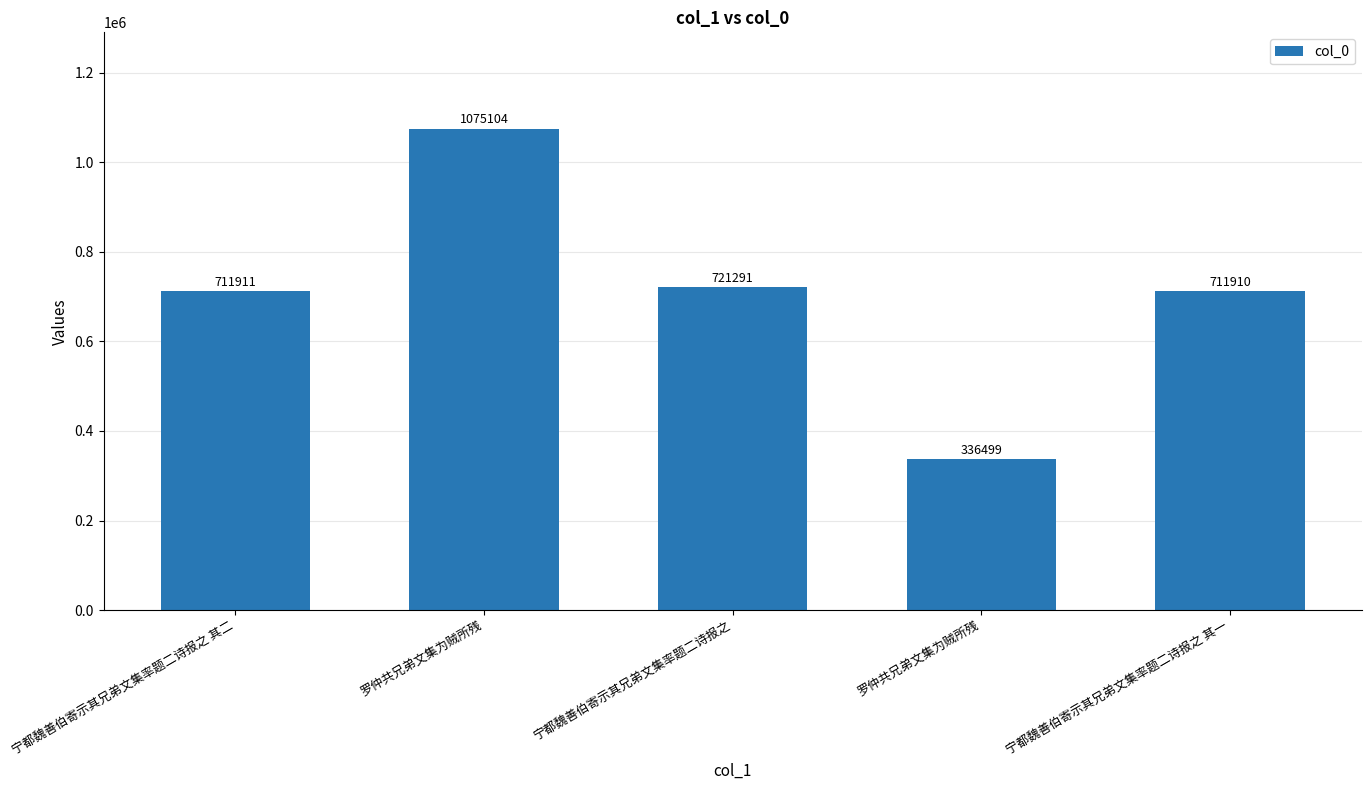

What is the sum of the values at 罗仲共兄弟文集为贼所残 and 罗仲共兄弟文集为贼所残?

1411603